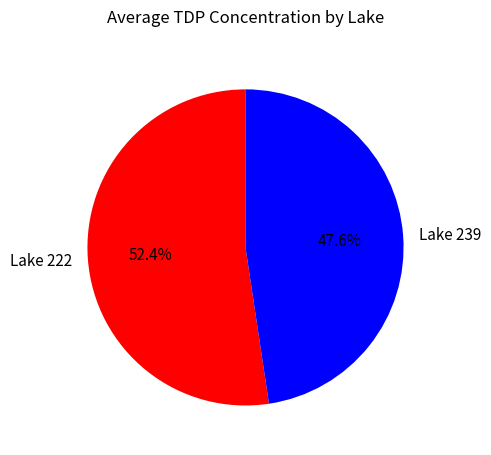

How many segments does this pie chart have?

2